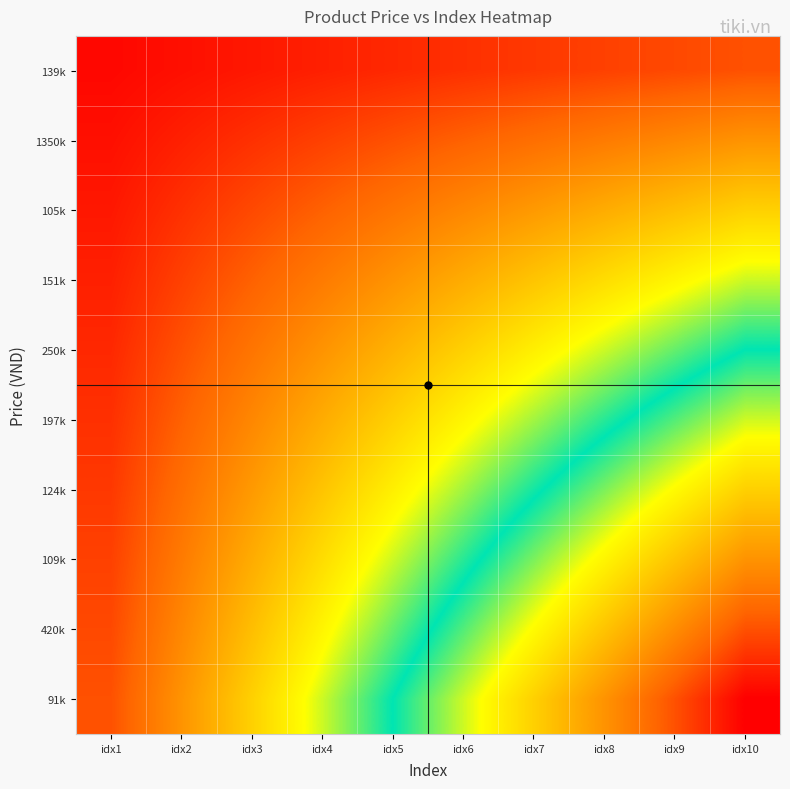

Reading left to right, what are all the values shown in this chart?

139k: idx1=1	idx2=2	idx3=3	idx4=4	idx5=5	idx6=6	idx7=7	idx8=8	idx9=9	idx10=10
1350k: idx1=2	idx2=4	idx3=6	idx4=8	idx5=10	idx6=12	idx7=14	idx8=16	idx9=18	idx10=20
105k: idx1=3	idx2=6	idx3=9	idx4=12	idx5=15	idx6=18	idx7=21	idx8=24	idx9=27	idx10=30
151k: idx1=4	idx2=8	idx3=12	idx4=16	idx5=20	idx6=24	idx7=28	idx8=32	idx9=36	idx10=40
250k: idx1=5	idx2=10	idx3=15	idx4=20	idx5=25	idx6=30	idx7=35	idx8=40	idx9=45	idx10=50
197k: idx1=6	idx2=12	idx3=18	idx4=24	idx5=30	idx6=36	idx7=42	idx8=48	idx9=54	idx10=60
124k: idx1=7	idx2=14	idx3=21	idx4=28	idx5=35	idx6=42	idx7=49	idx8=56	idx9=63	idx10=70
109k: idx1=8	idx2=16	idx3=24	idx4=32	idx5=40	idx6=48	idx7=56	idx8=64	idx9=72	idx10=80
420k: idx1=9	idx2=18	idx3=27	idx4=36	idx5=45	idx6=54	idx7=63	idx8=72	idx9=81	idx10=90
91k: idx1=10	idx2=20	idx3=30	idx4=40	idx5=50	idx6=60	idx7=70	idx8=80	idx9=90	idx10=100